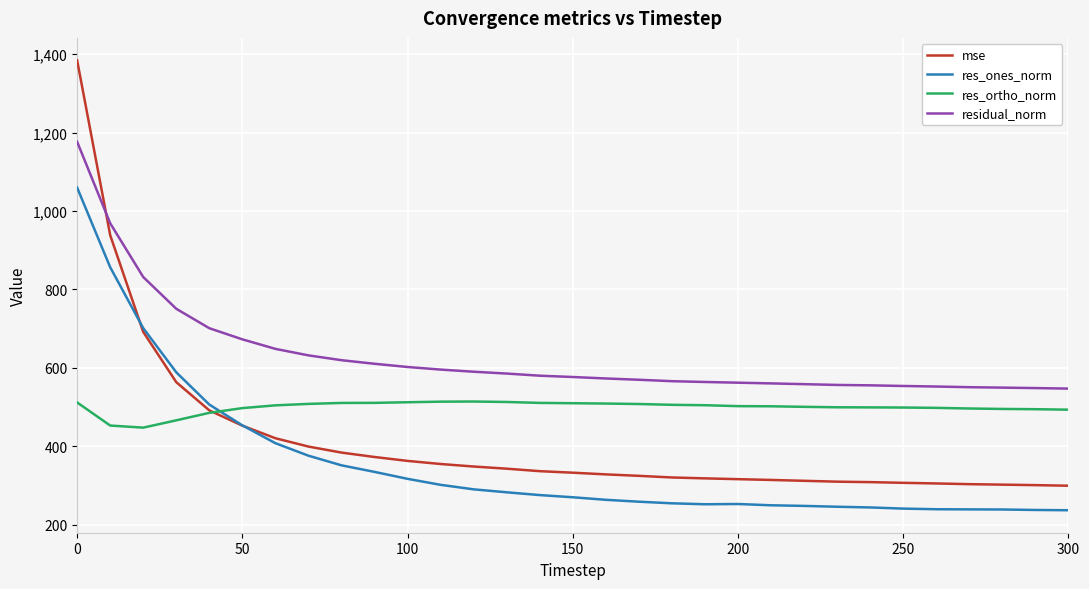

What is the minimum value for res_ones_norm?

236.4